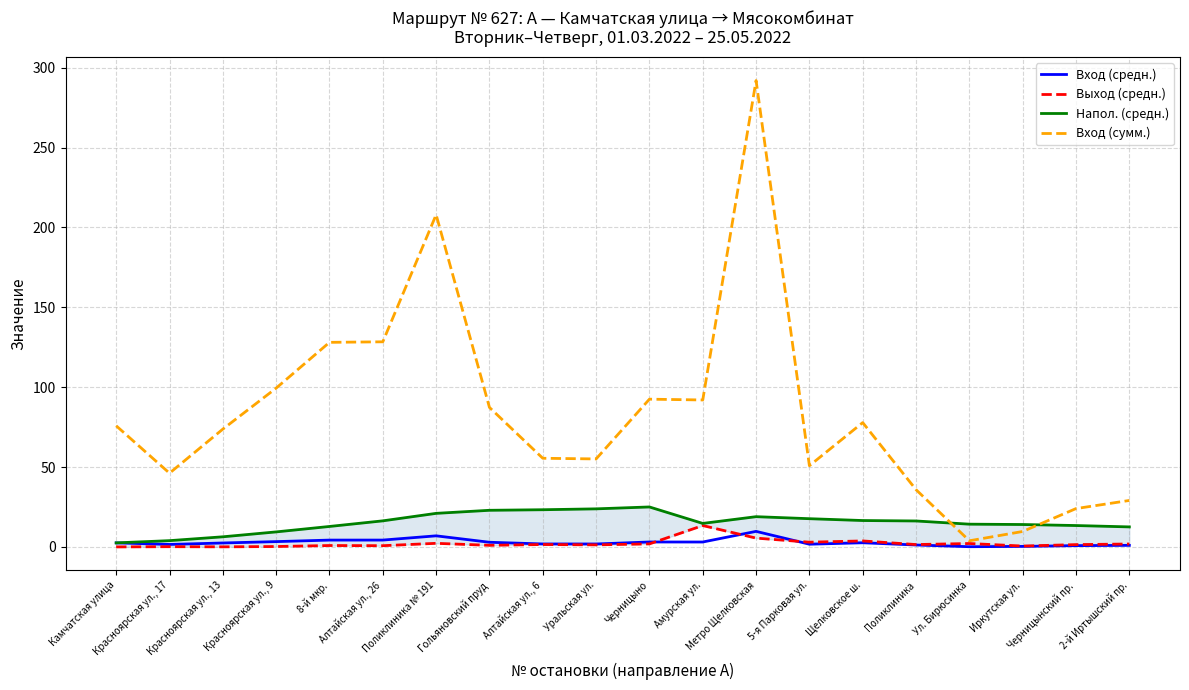

How many values in the Выход (средн.) series are below 1?

8